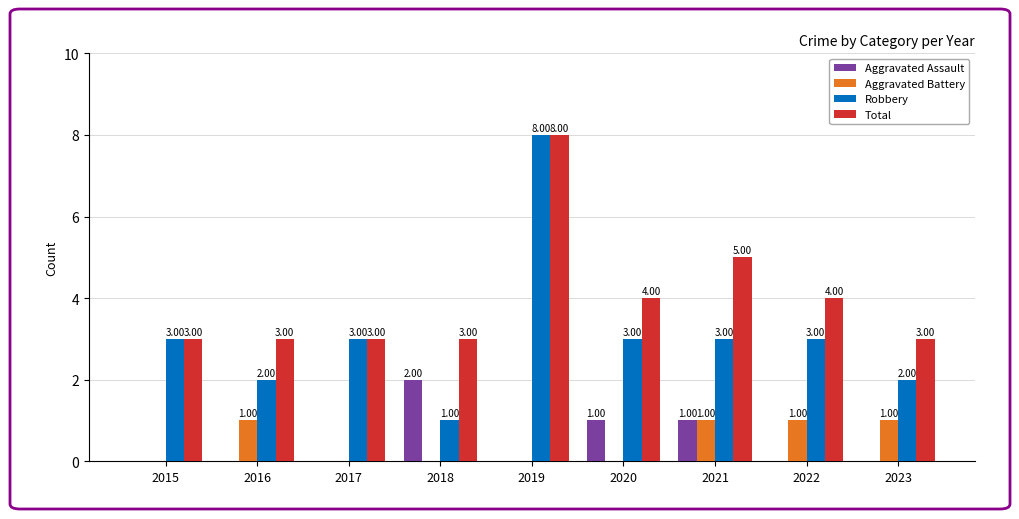

What is the sum of all Aggravated Battery values?

4